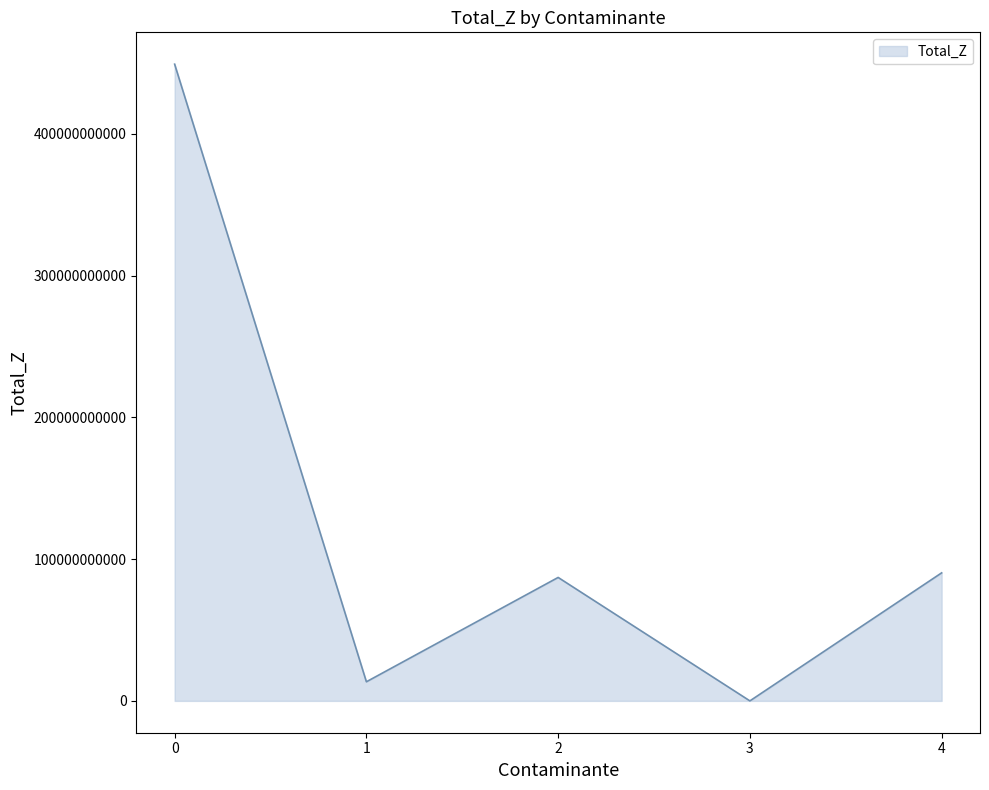

What is the greatest value displayed?

449208244800.0